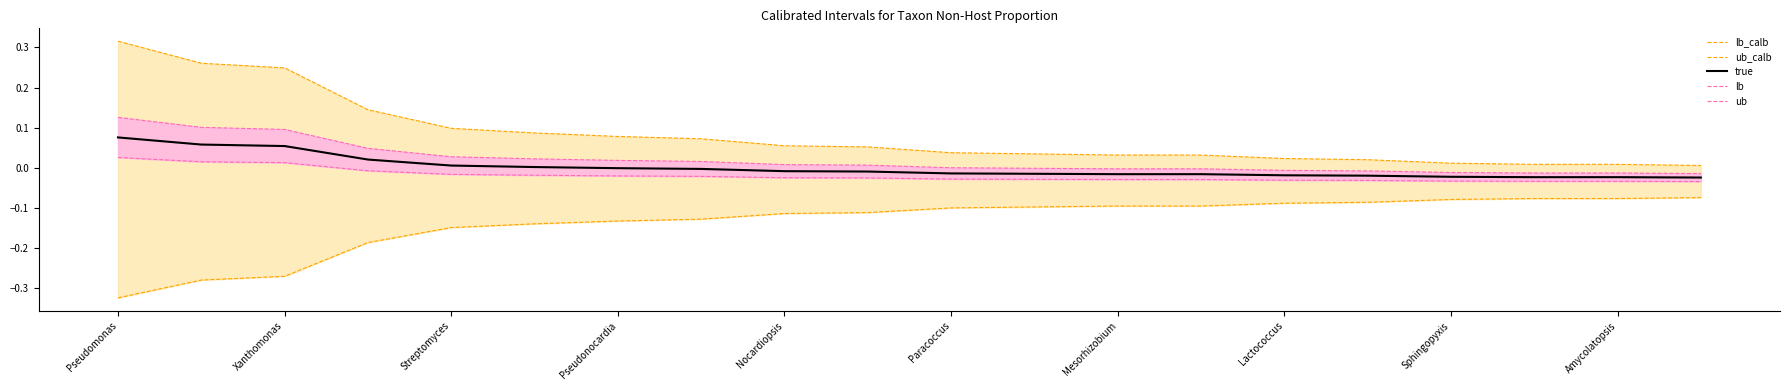

At how many categories does at least one series exceed 0?

20